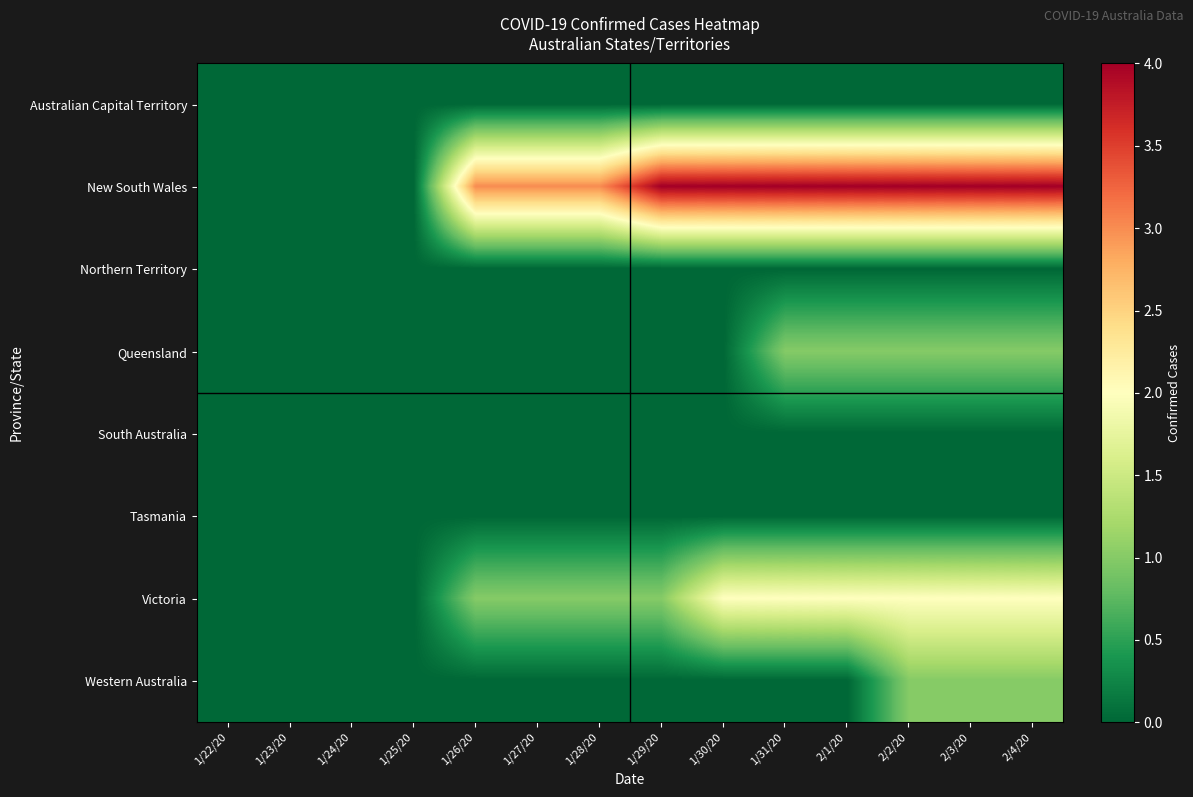

At which category is the sum across all series the highest?

2/2/20